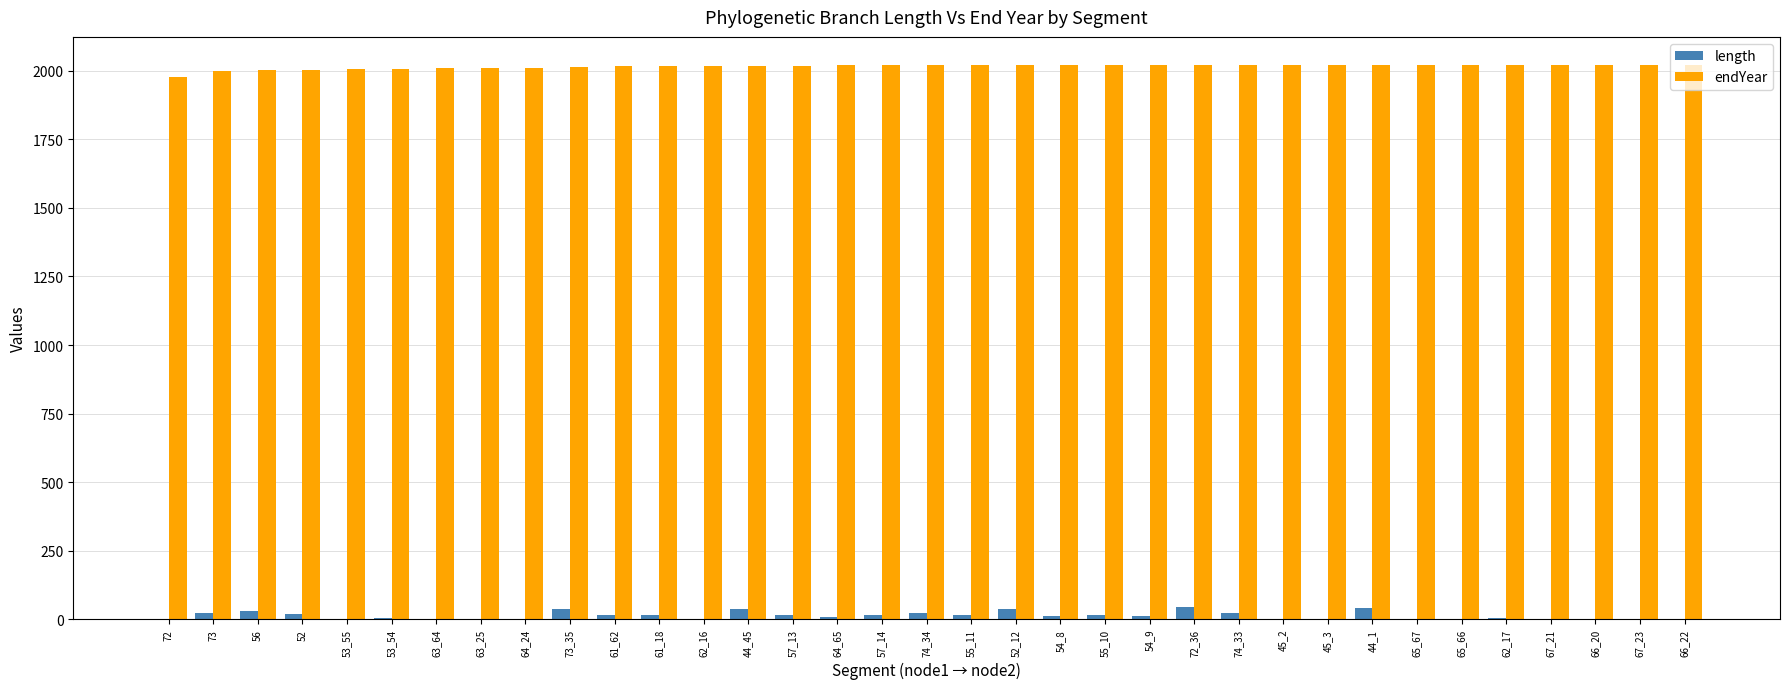

What is the total value across all series at 72?

1976.7